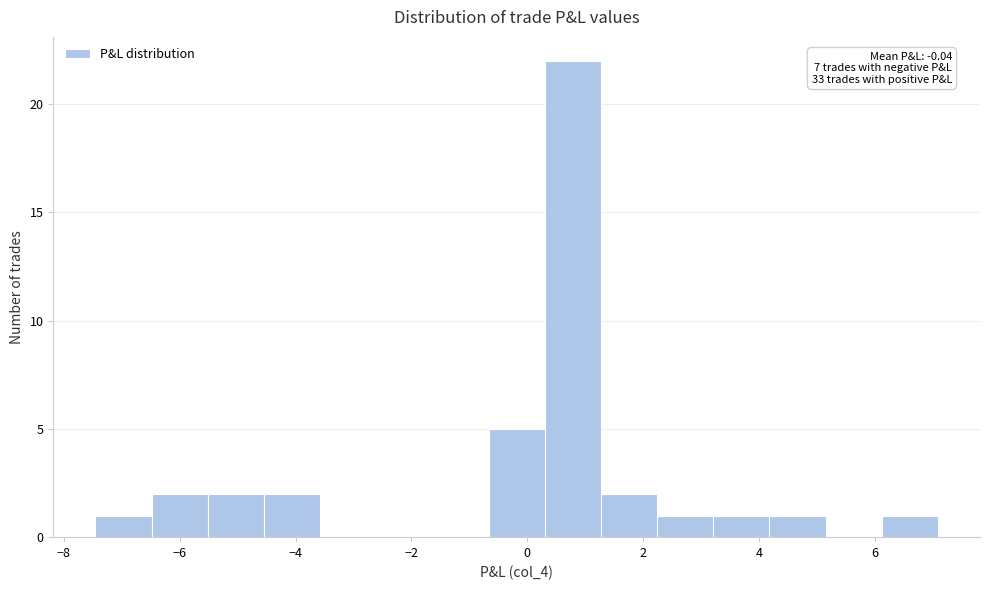

Over which range of the x-axis is the bar tallest?

0.4 to 1.2